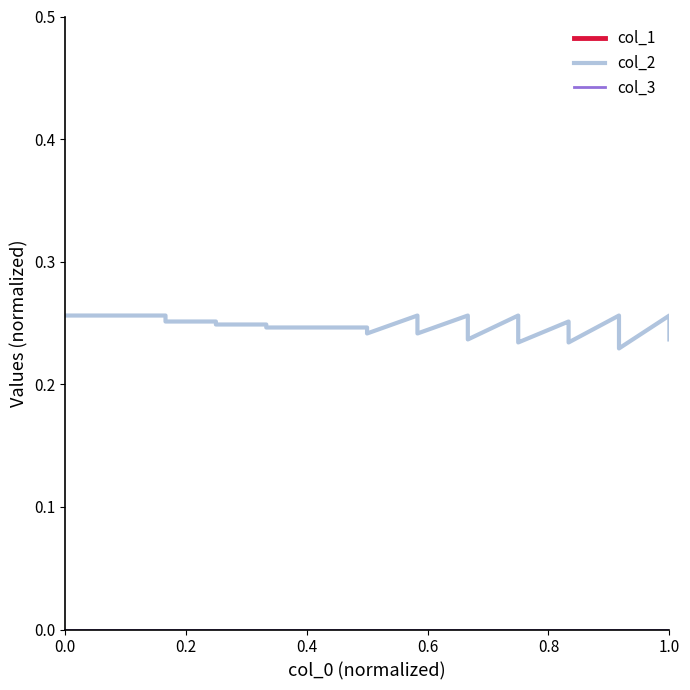

True or false: col_1 and col_3 cross at least once.

False